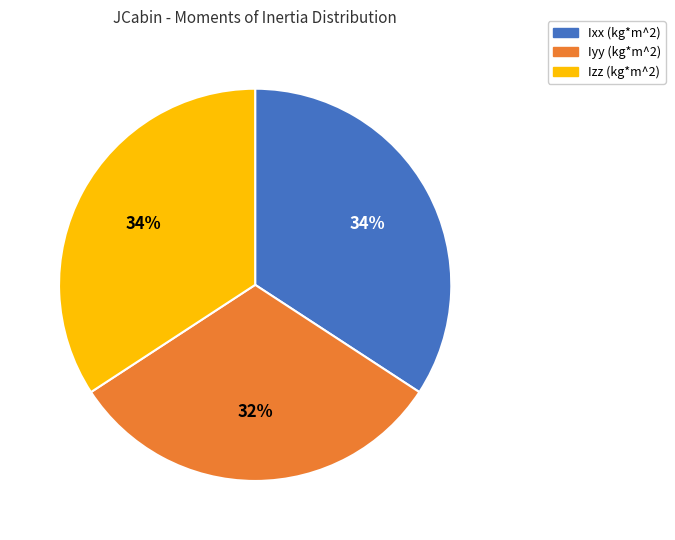

Approximately how many times larger is the value at Ixx (kg*m^2) compared to Izz (kg*m^2)?

1.0